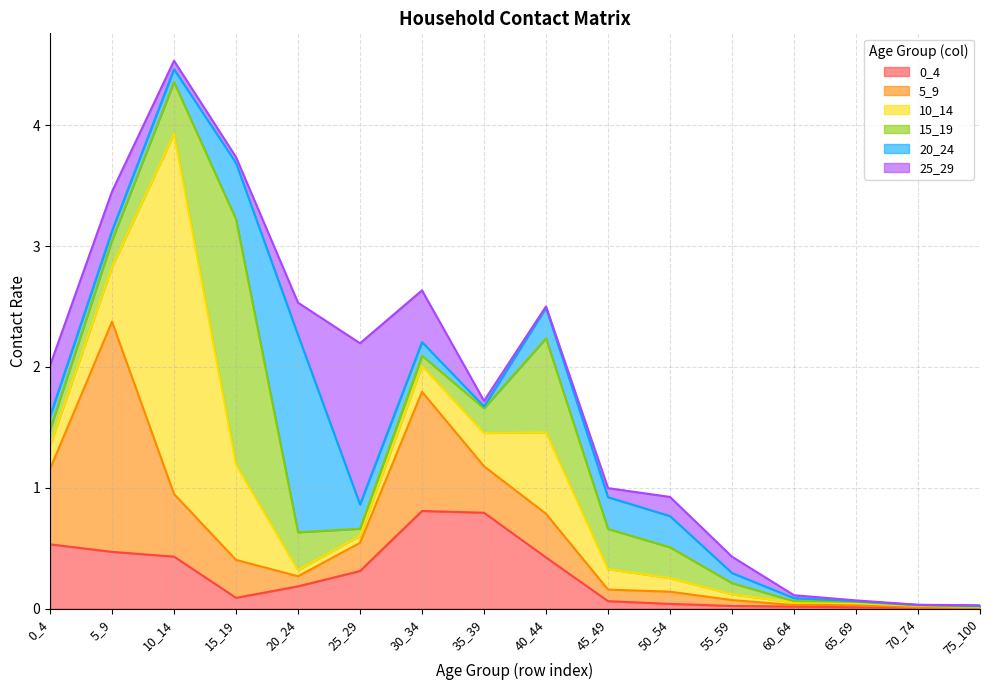

Between 20_24 and 25_29, which series saw the biggest shift?

20_24